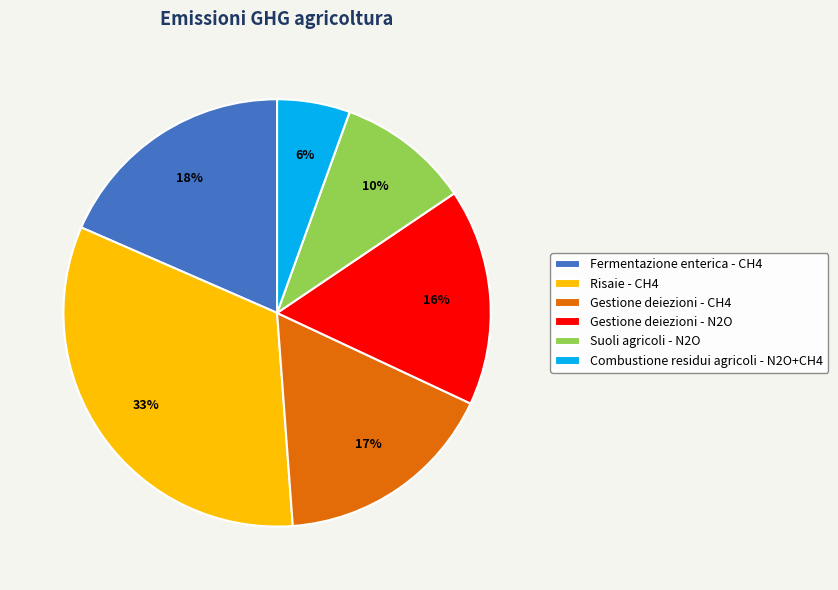

How many segments does this pie chart have?

6